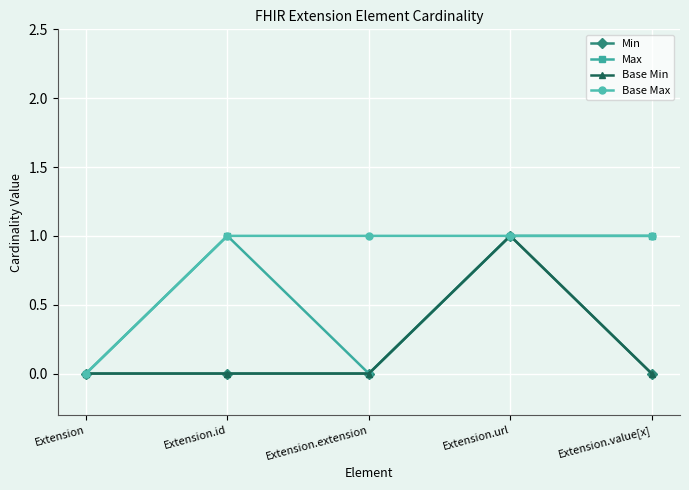

Count the Base Max values in the range 1 to 2.

4